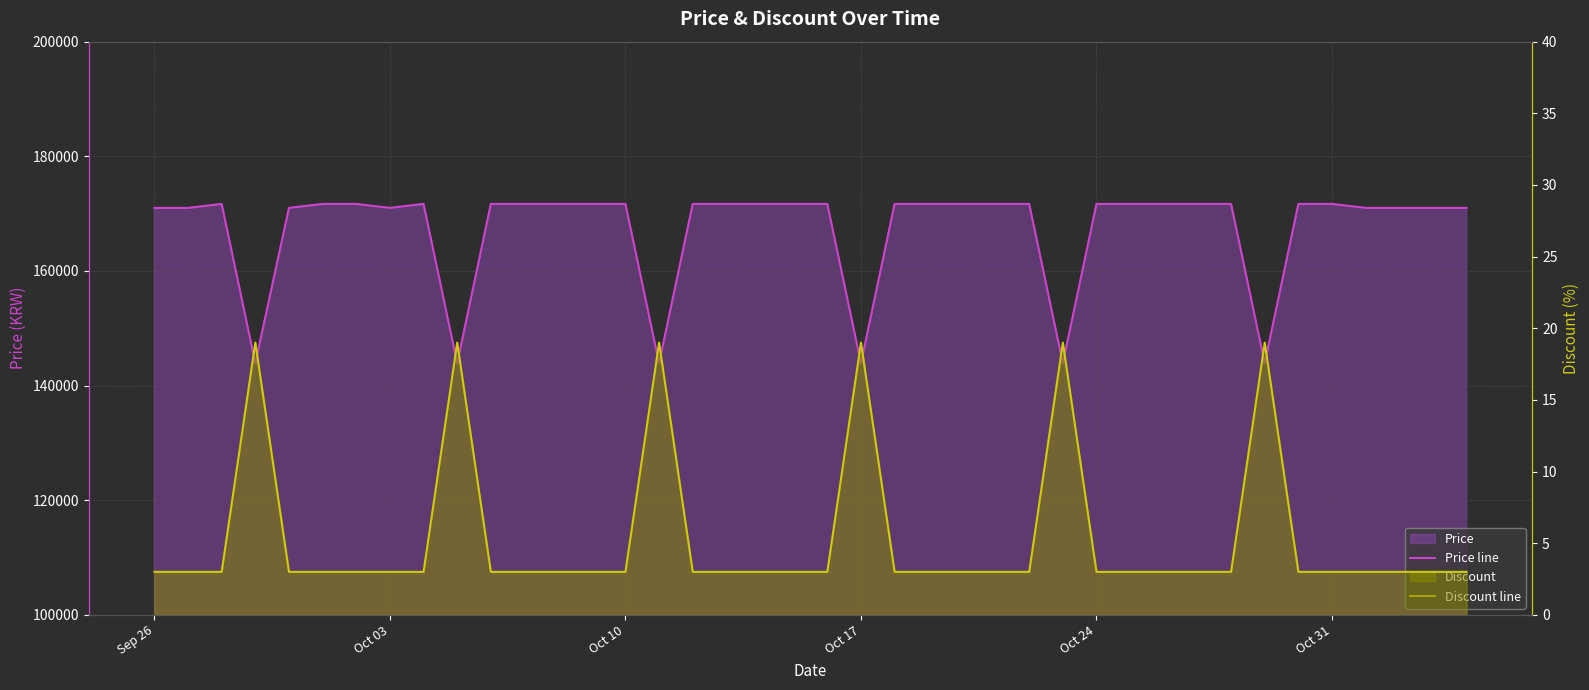

What is the total value across all series at Oct 24?

171003